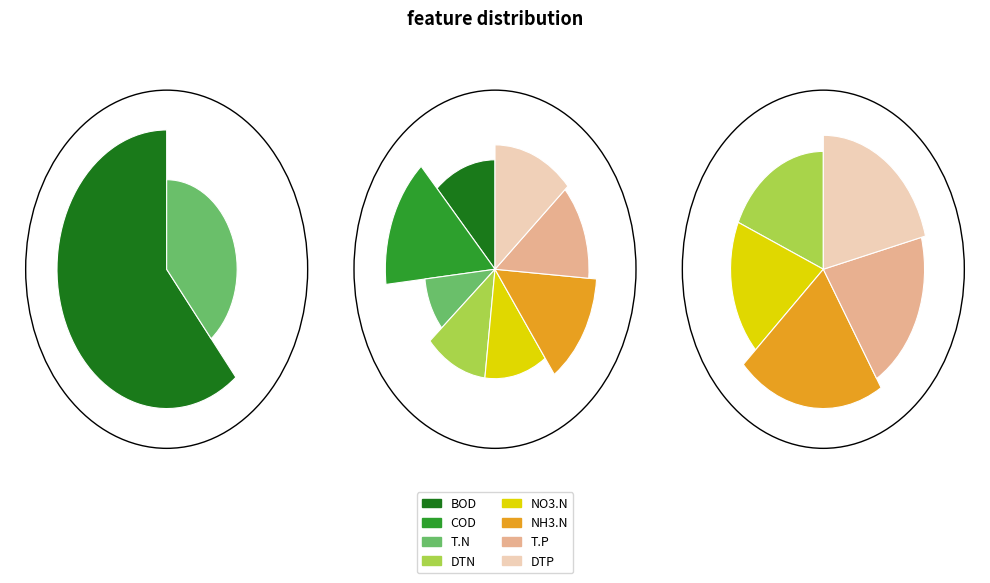

How many segments does this pie chart have?

8